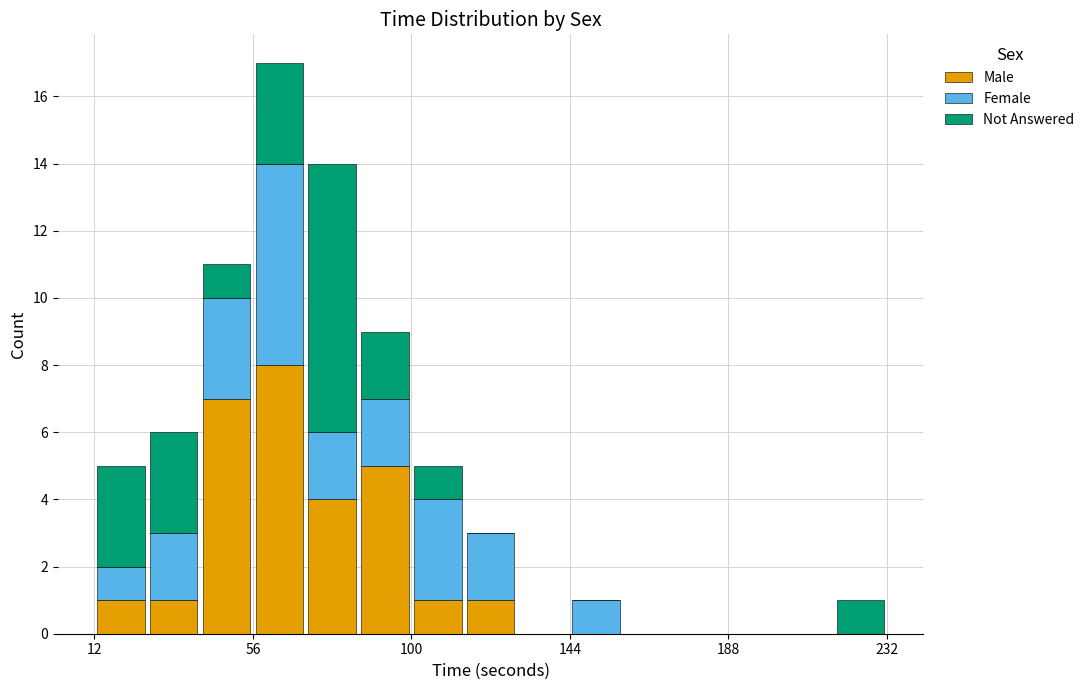

What is the maximum value for Male?

8